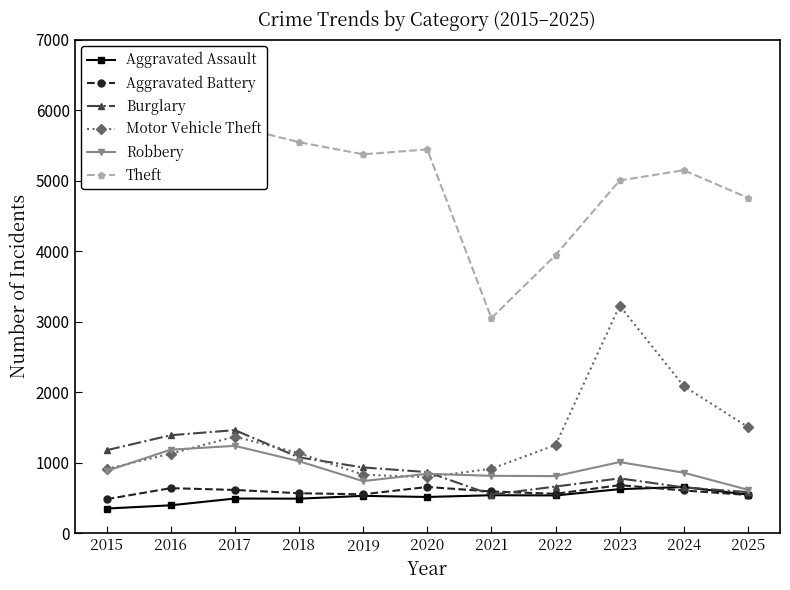

What are all the series names shown in the legend?

Aggravated Assault, Aggravated Battery, Burglary, Motor Vehicle Theft, Robbery, Theft